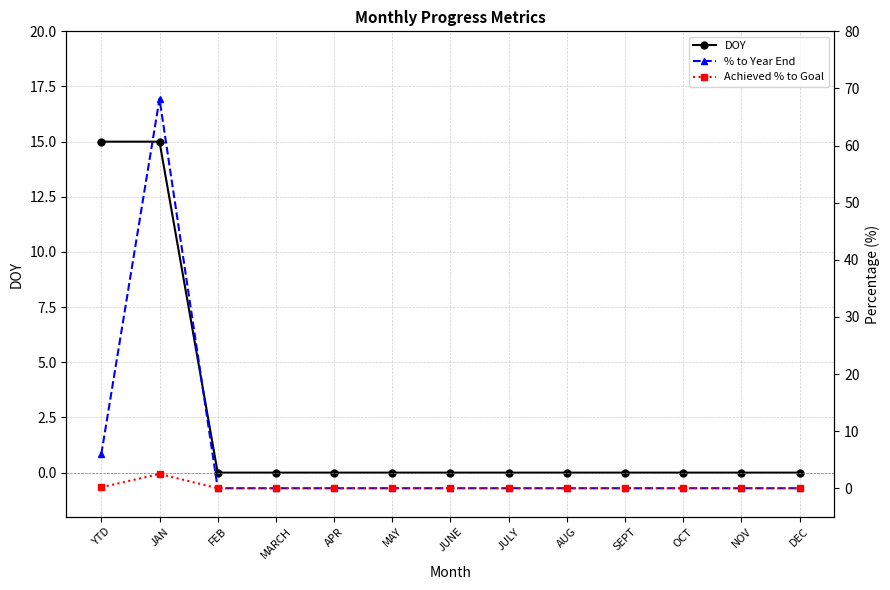

What are all the series names shown in the legend?

DOY, % to Year End, Achieved % to Goal